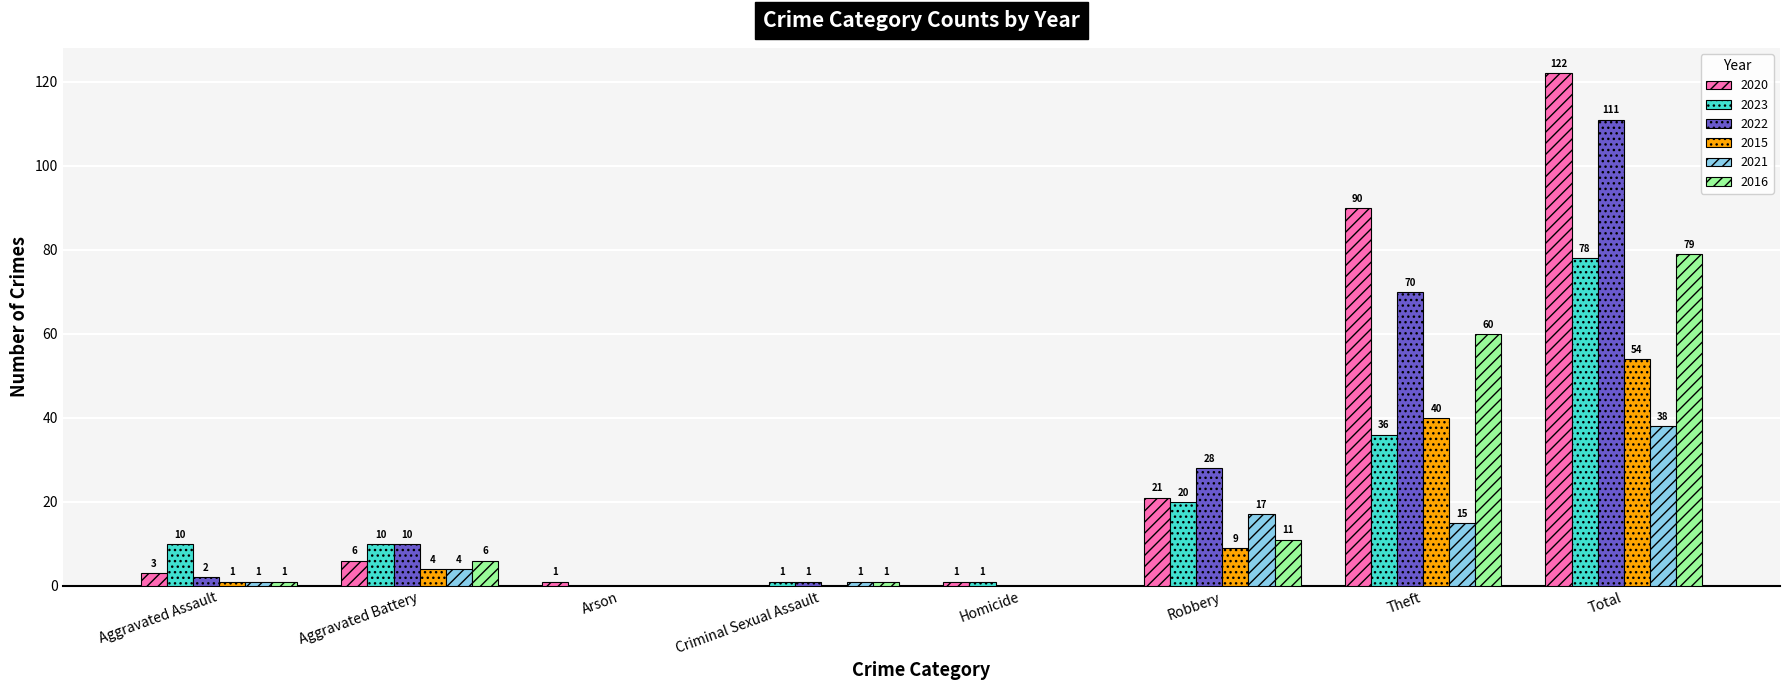

Are the bars grouped side by side (vs. stacked)?

Yes